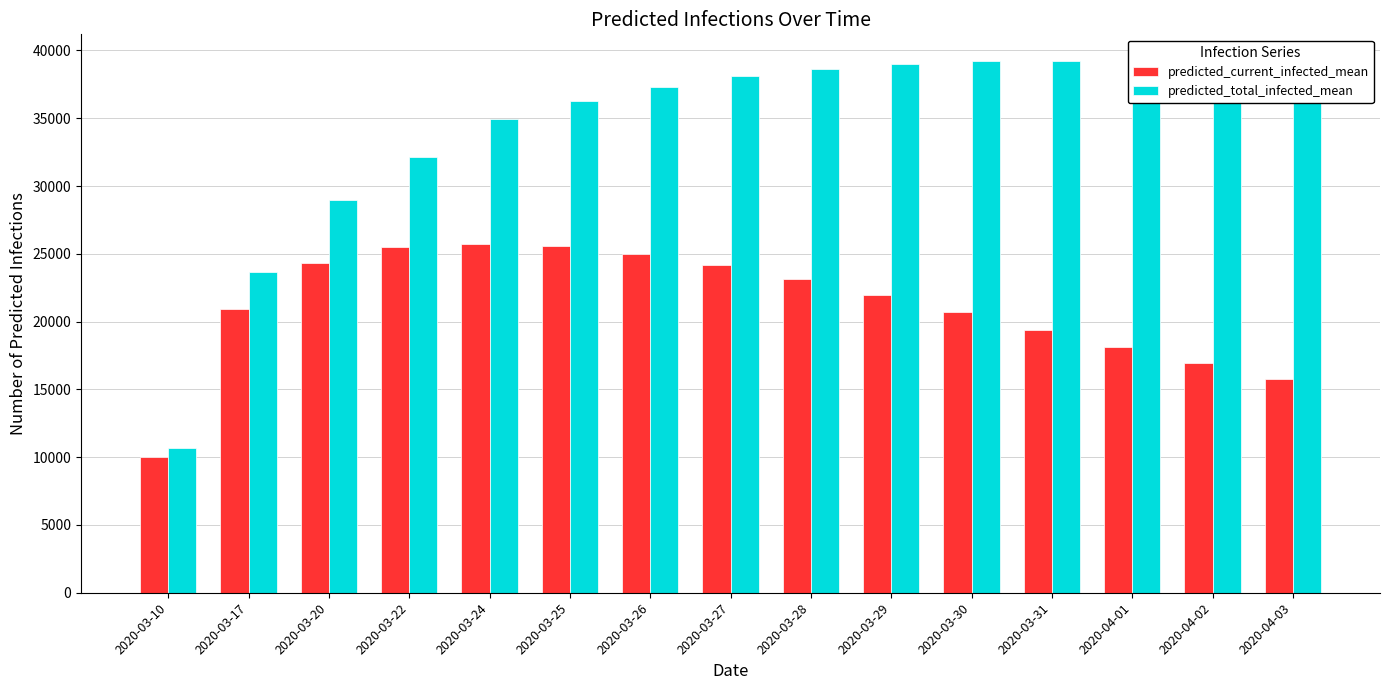

What is the difference between the highest and lowest values at 2020-03-30?

18492